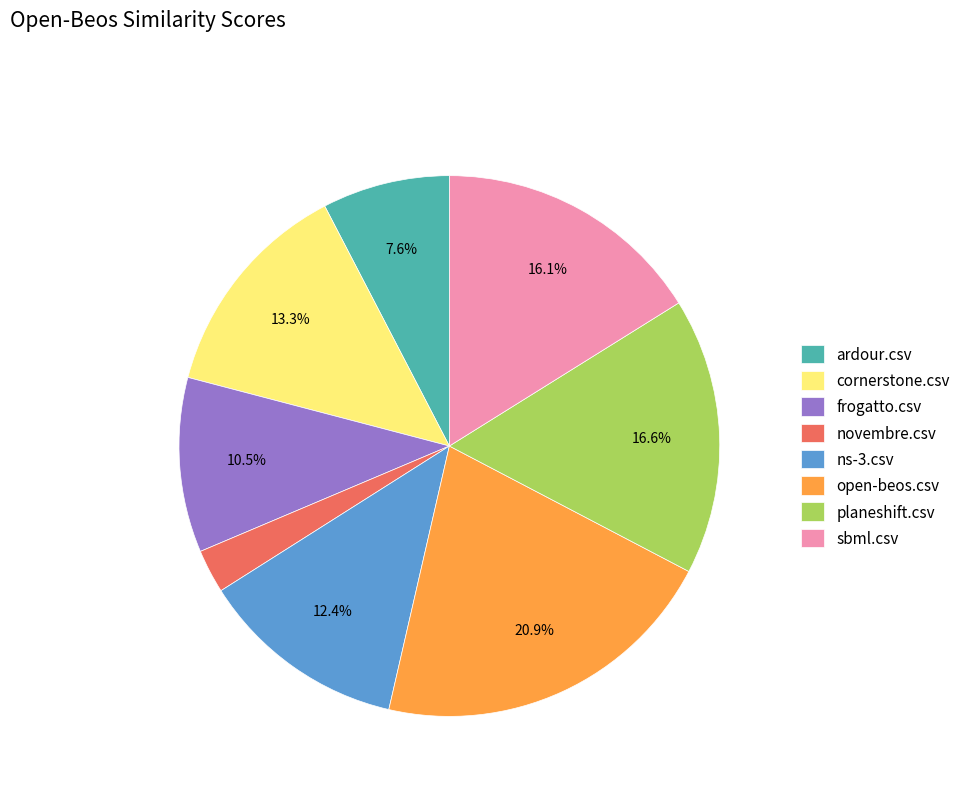

To the nearest percent, what is the combined percentage of frogatto.csv and cornerstone.csv?

24%